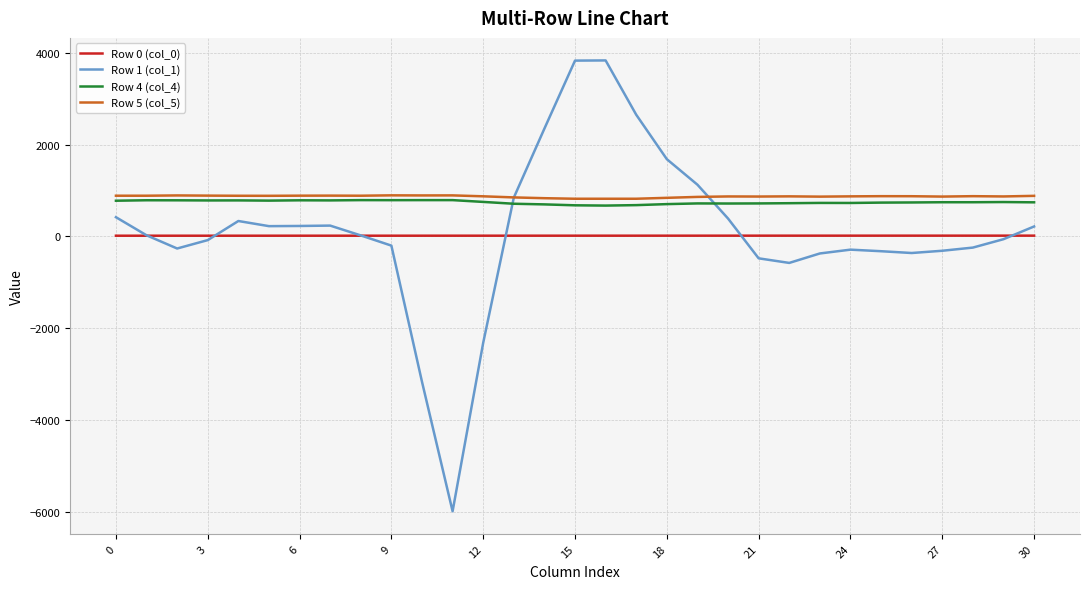

What is the maximum value for Row 5 (col_5)?

896.0